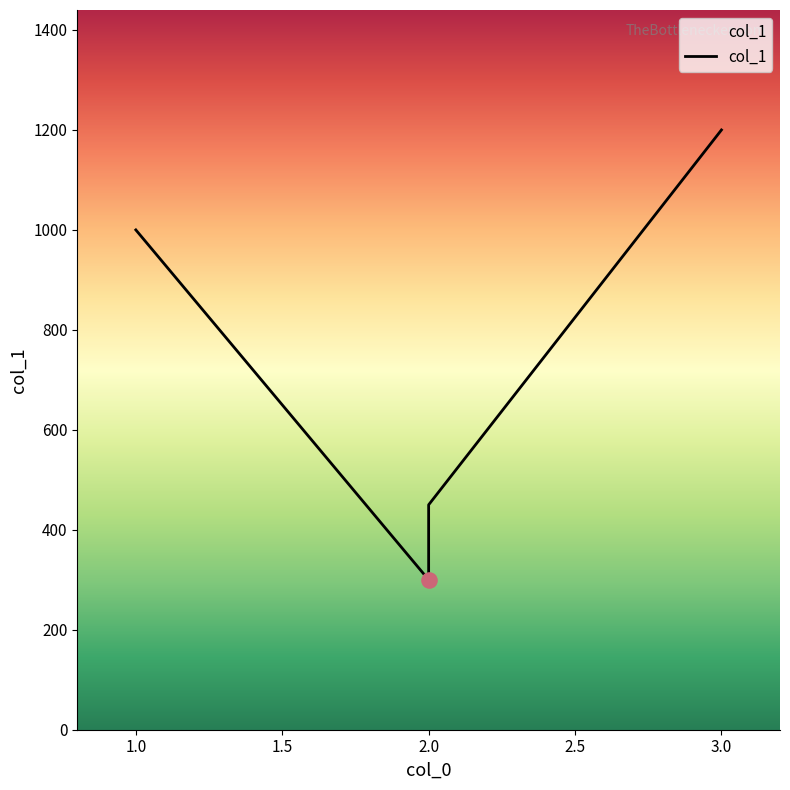

Between 2 and 1, which is larger?

1